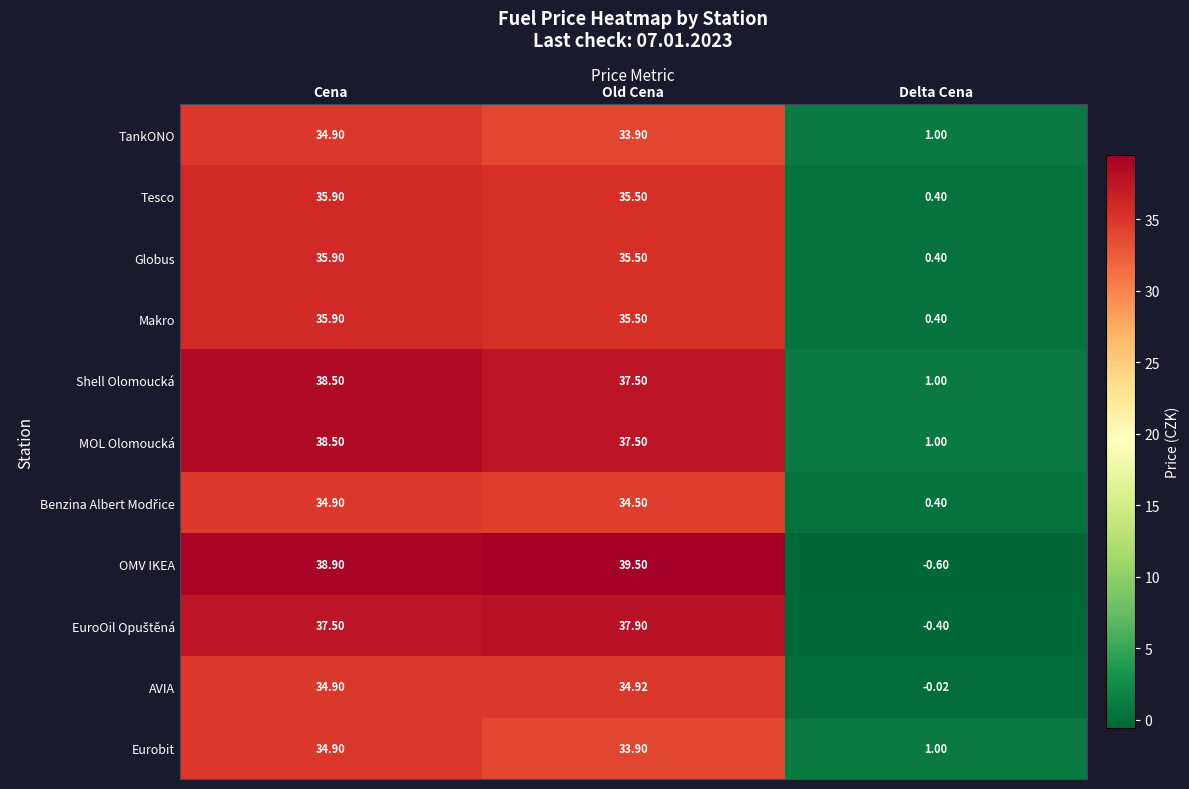

Which category has the lowest value across all series?

Delta Cena